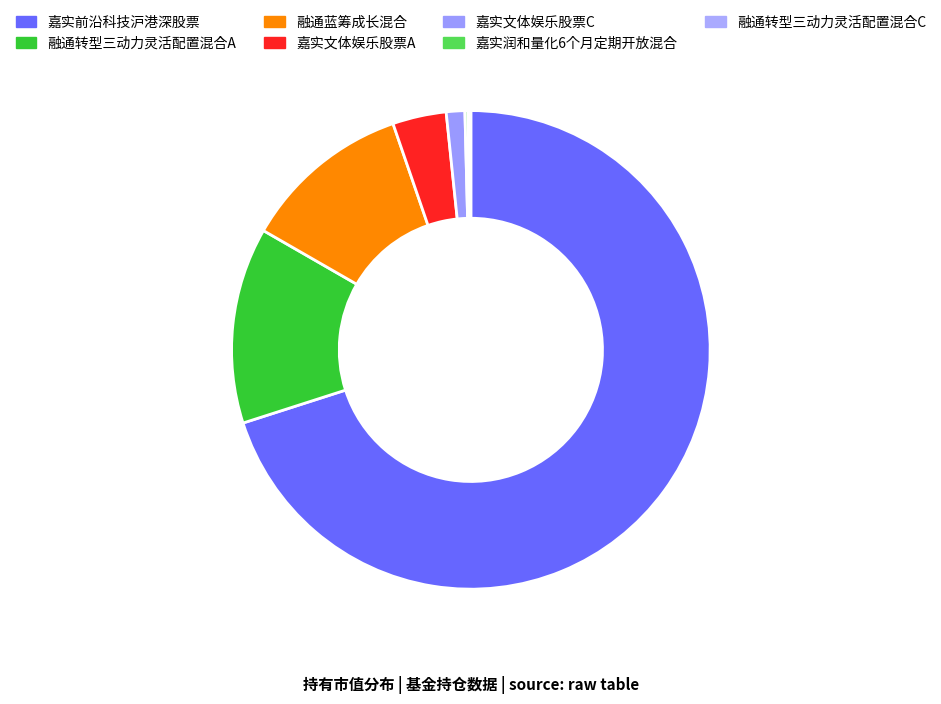

What is the smallest slice in the pie chart?

融通转型三动力灵活配置混合C